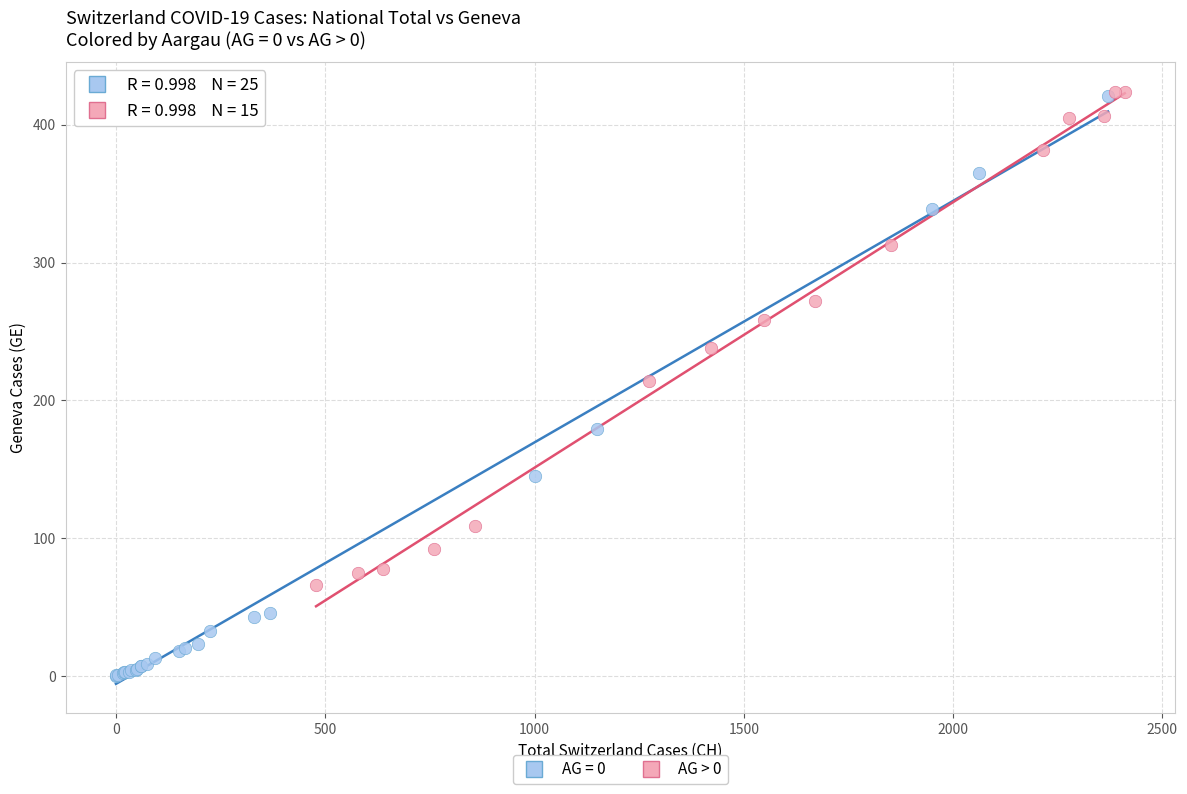

Which series reaches the minimum Y coordinate?

AG = 0